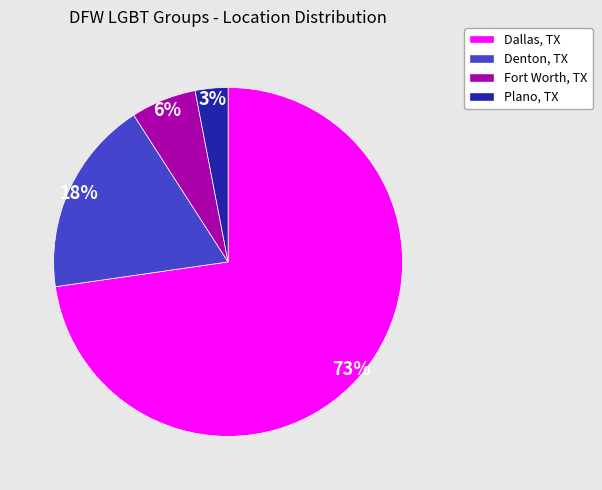

To the nearest percent, what is the average slice percentage?

25%